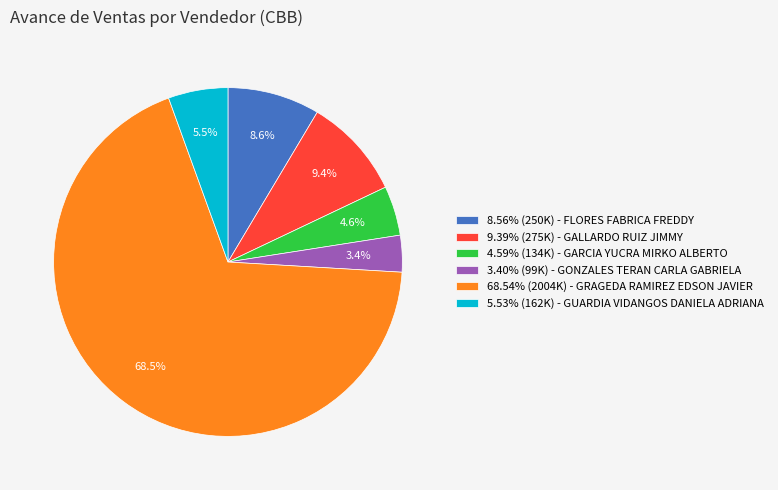

Is 4.59% (134K) - GARCIA YUCRA MIRKO ALBERTO the majority of the pie?

No